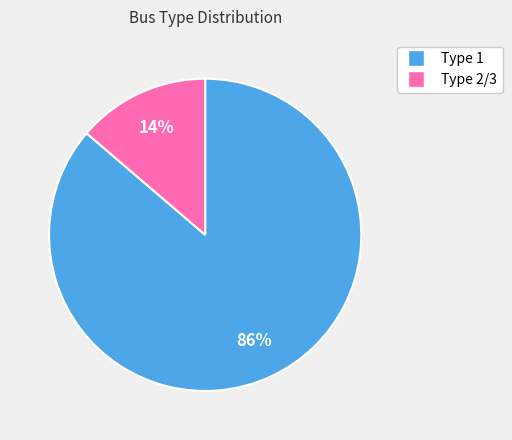

Is it true that Type 2/3 is 14% of the pie?

True